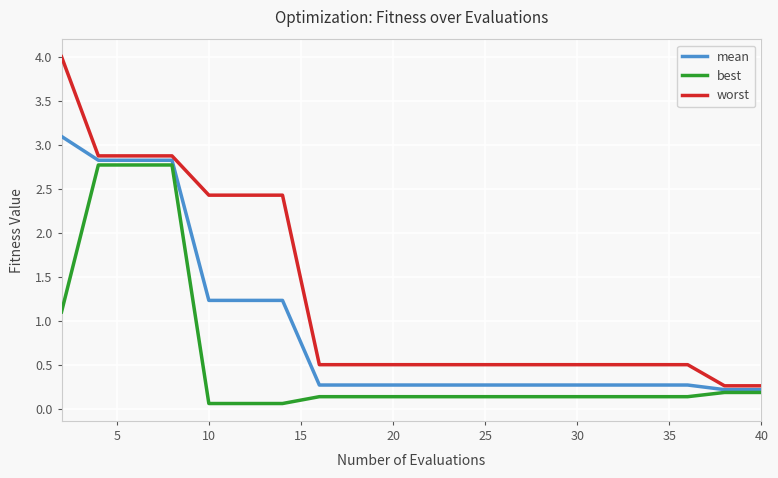

Which series has the widest spread of values?

worst